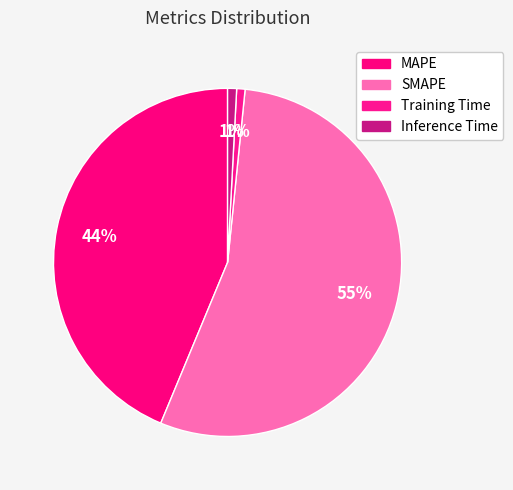

What is the change in value from Training Time to Inference Time?

+0.1